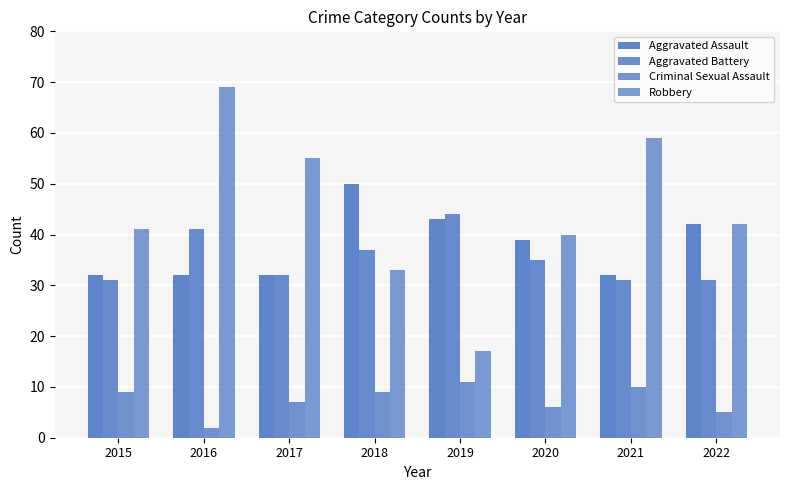

Which category has the highest value in the Aggravated Battery series?

2019